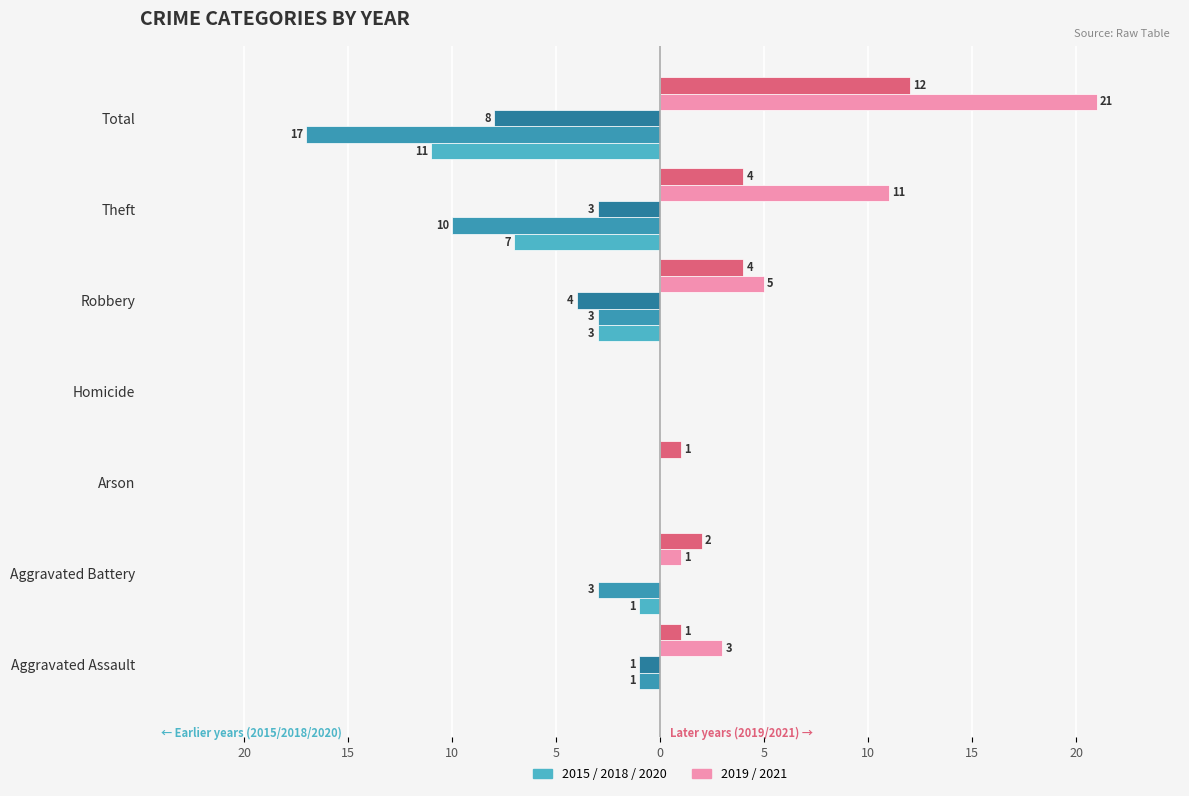

What is the label of the 5th bar from the left?

Robbery